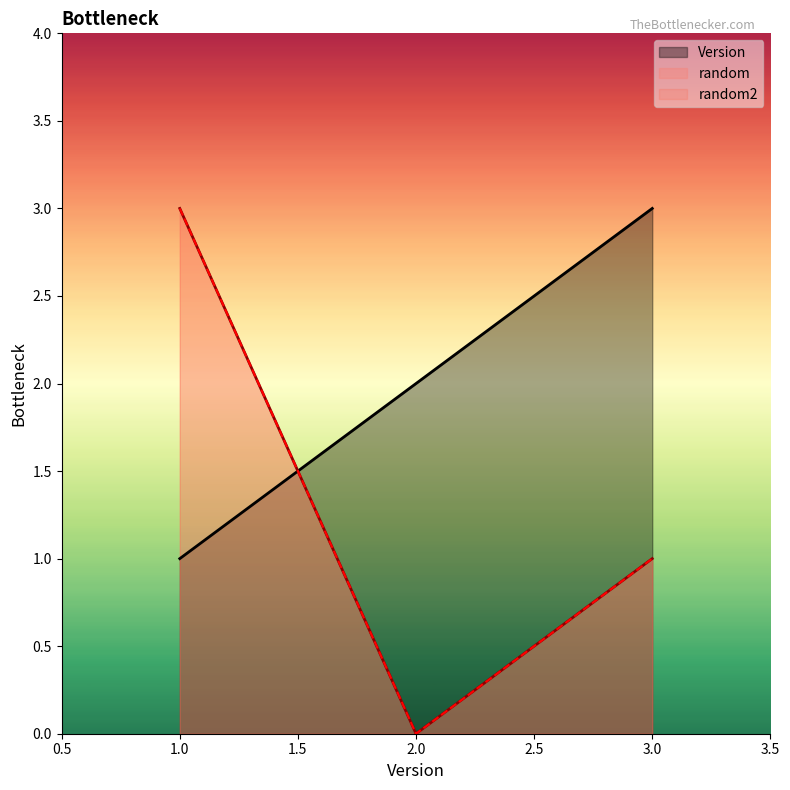

Between 2 and 3, which is larger?

3